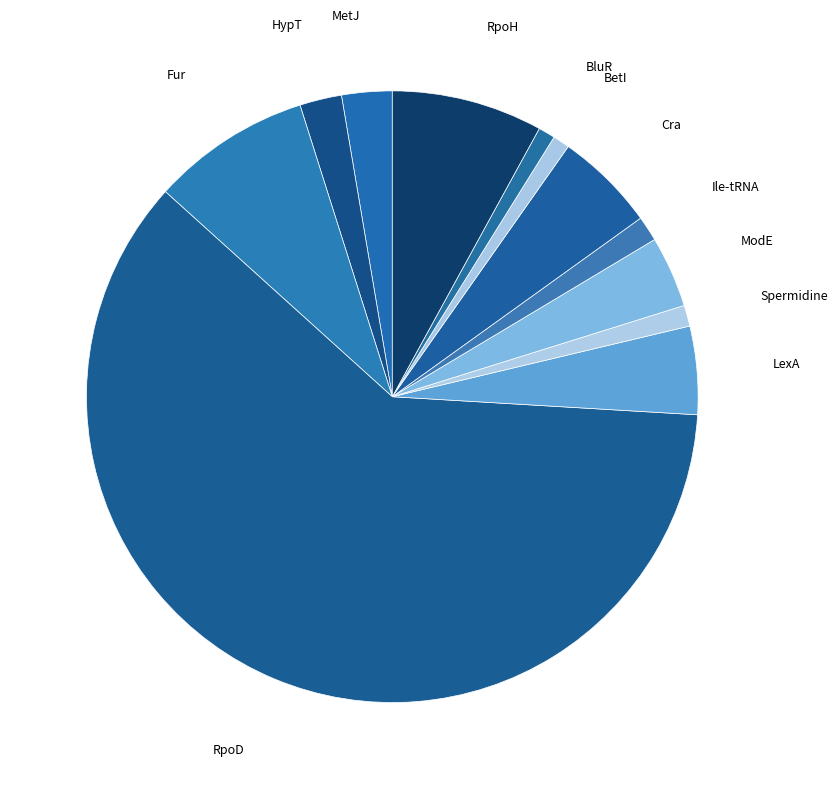

Which slice is the largest?

RpoD